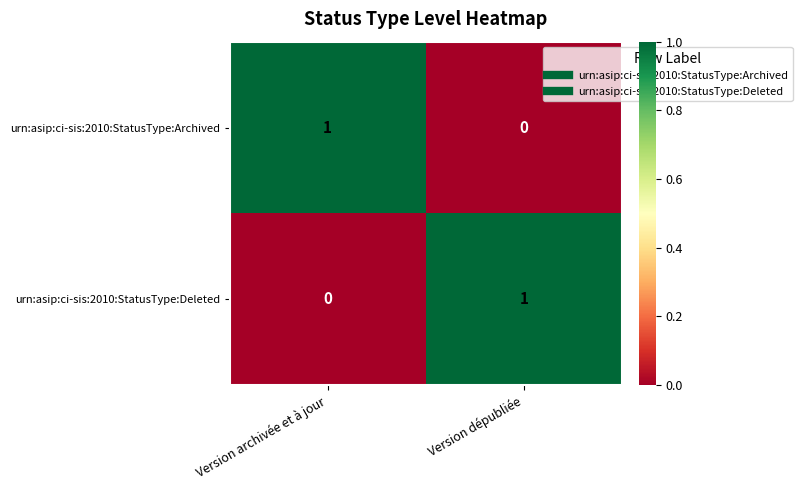

Where is urn:asip:ci-sis:2010:StatusType:Deleted nearest to the value 0?

Version archivée et à jour